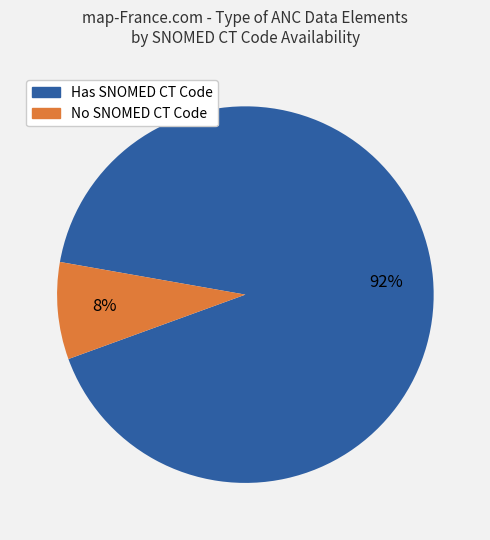

Rank the categories by value from highest to lowest.

Has SNOMED CT Code, No SNOMED CT Code